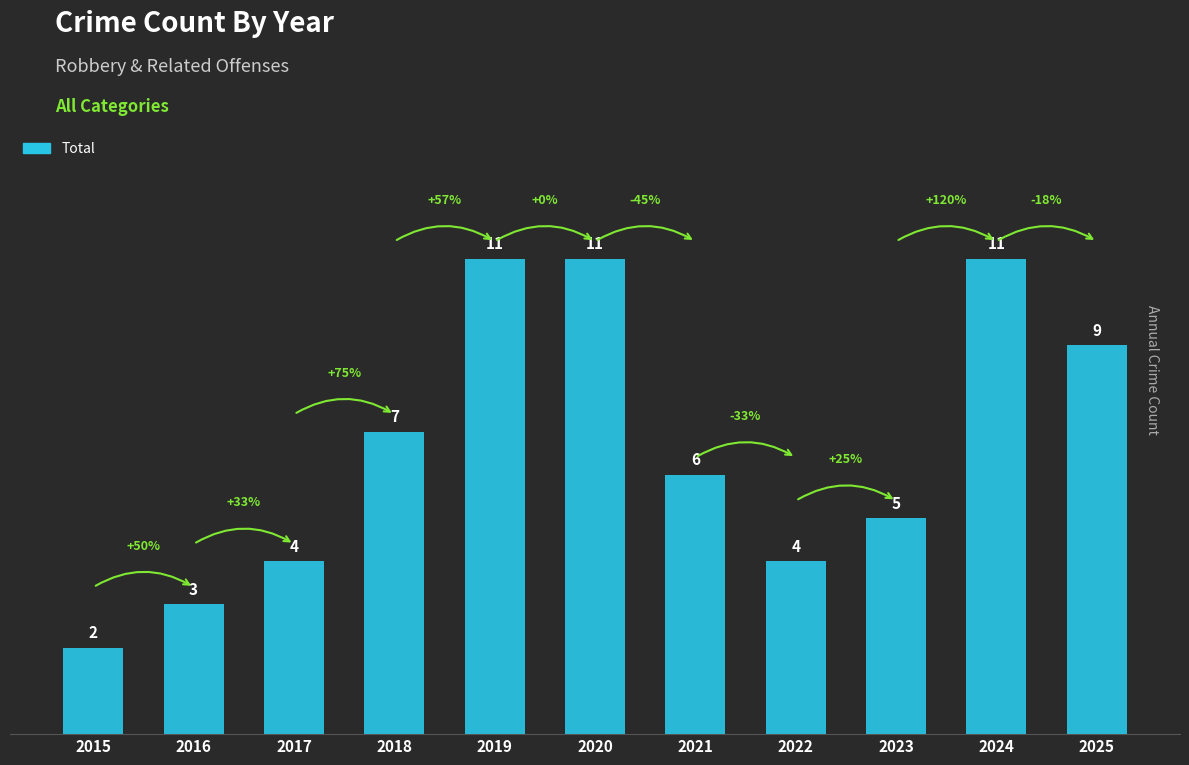

Which has a higher value, 2017 or 2016?

2017